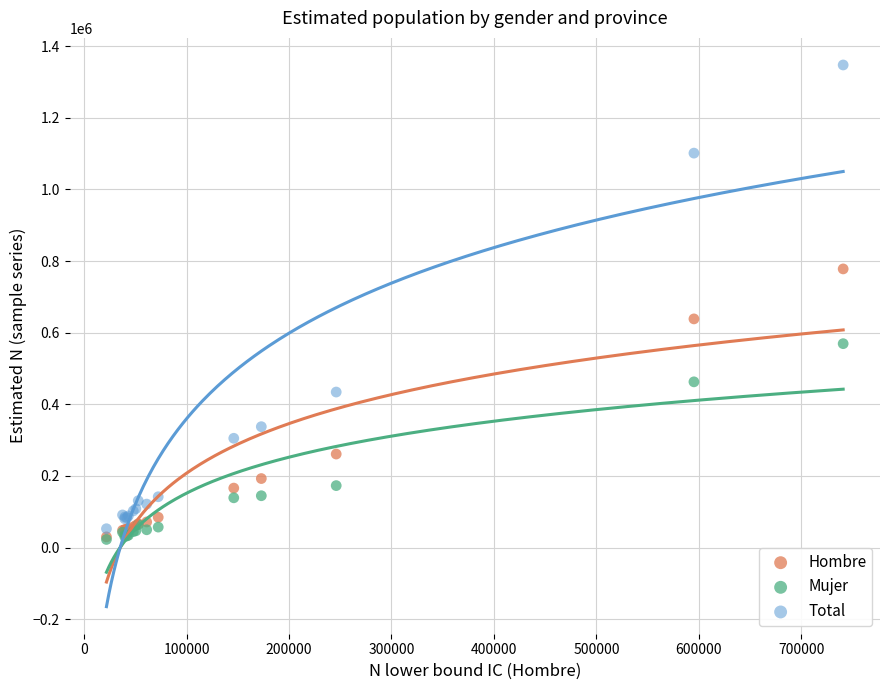

What are all the series names shown in the legend?

Hombre, Mujer, Total